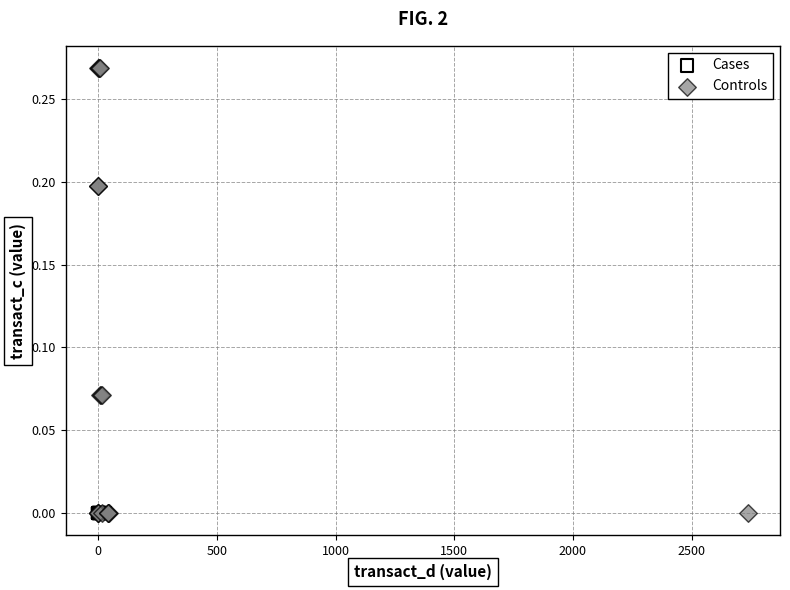

What are all the series names shown in the legend?

Cases, Controls